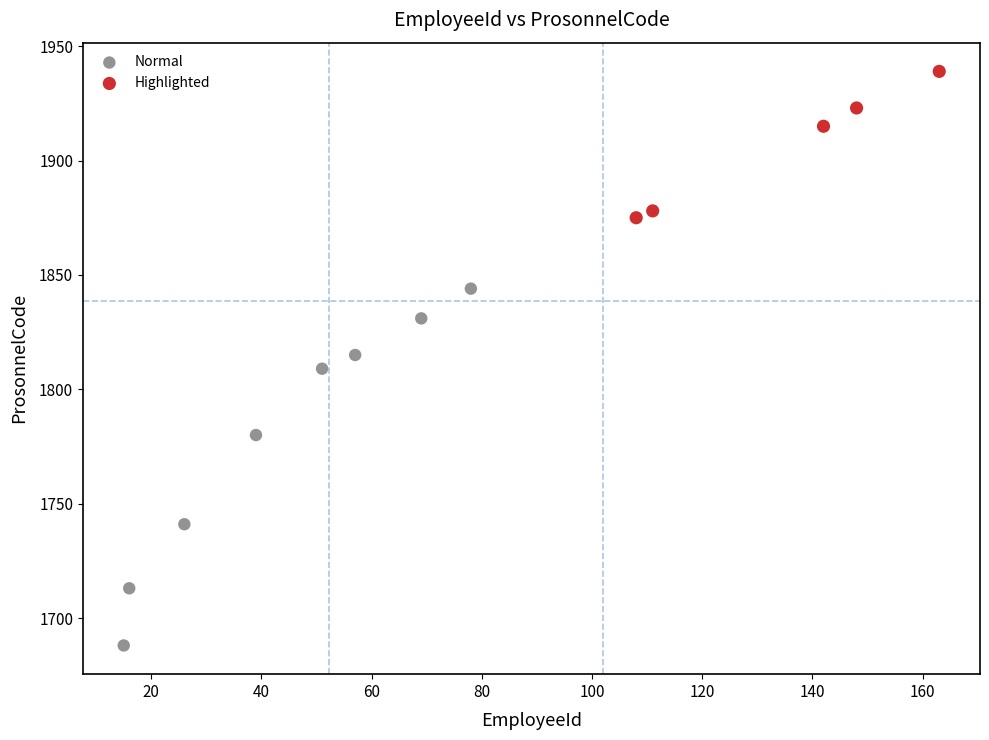

Which series contains the highest Y value?

Highlighted